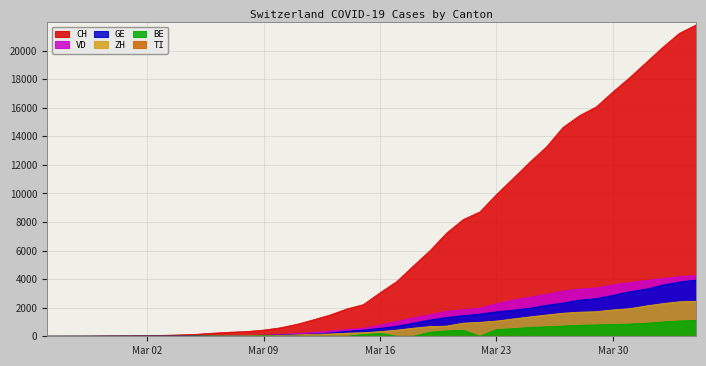

What position from the right is 2020-03-26?

10